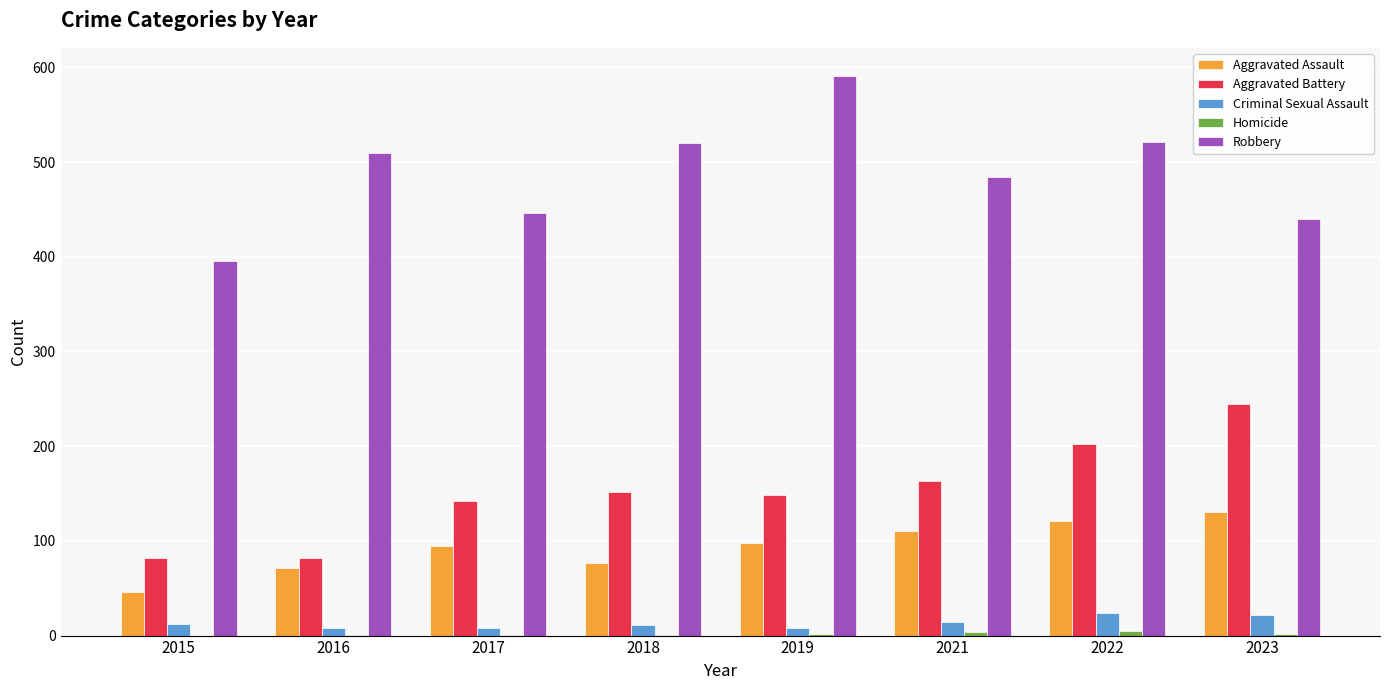

Is it true that Aggravated Assault equals 98 at 2019?

True